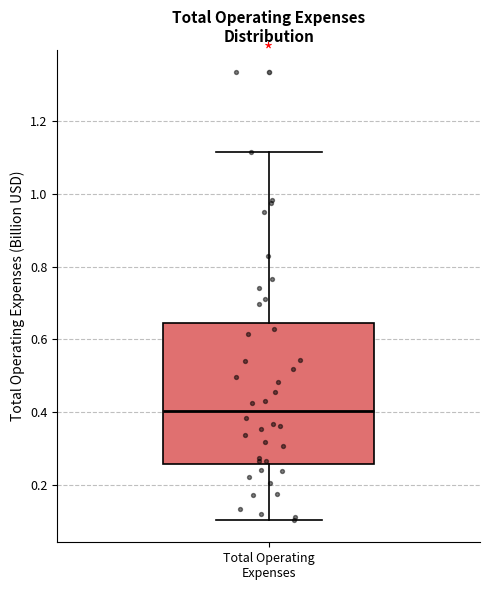

Where does the median line of the box for Total Operating Expenses sit on the y-axis? The values are not printed on the chart, so give them approximately, as read against the axis.

0.40